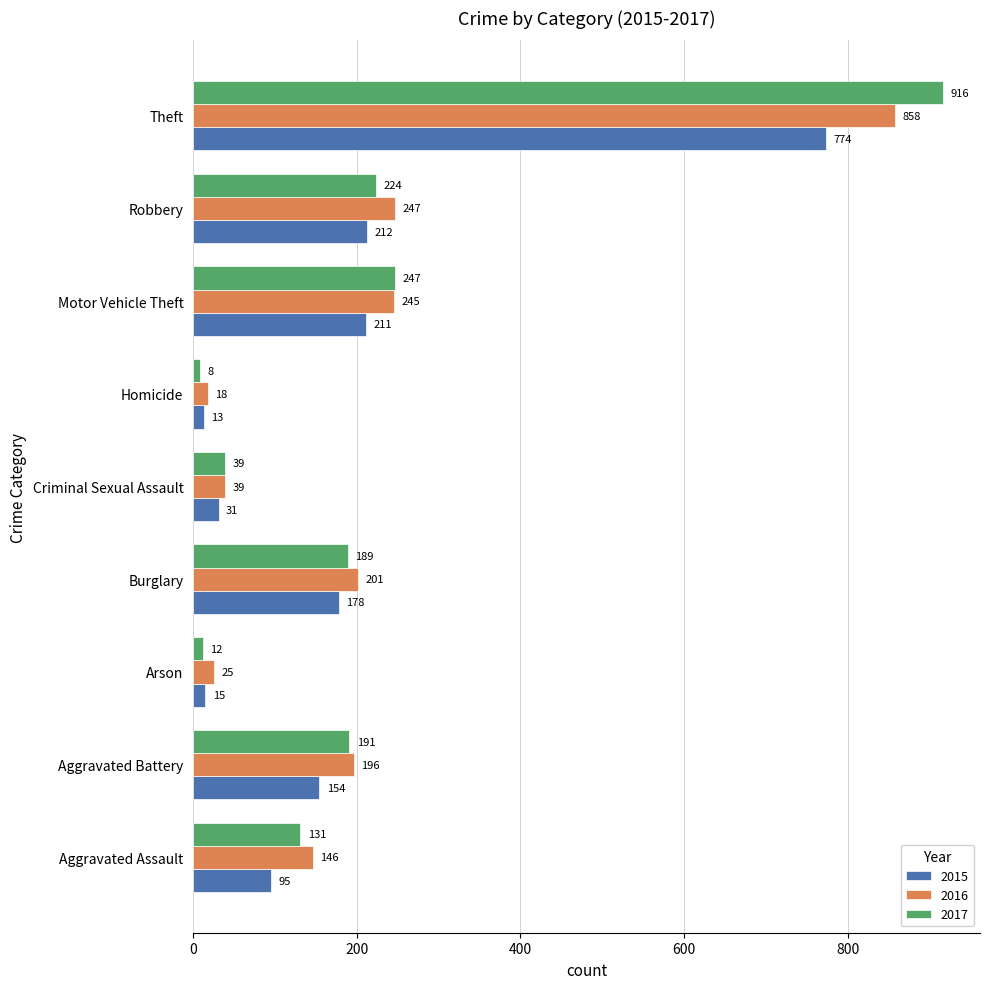

What value does the 2015 series have at Motor Vehicle Theft?

211